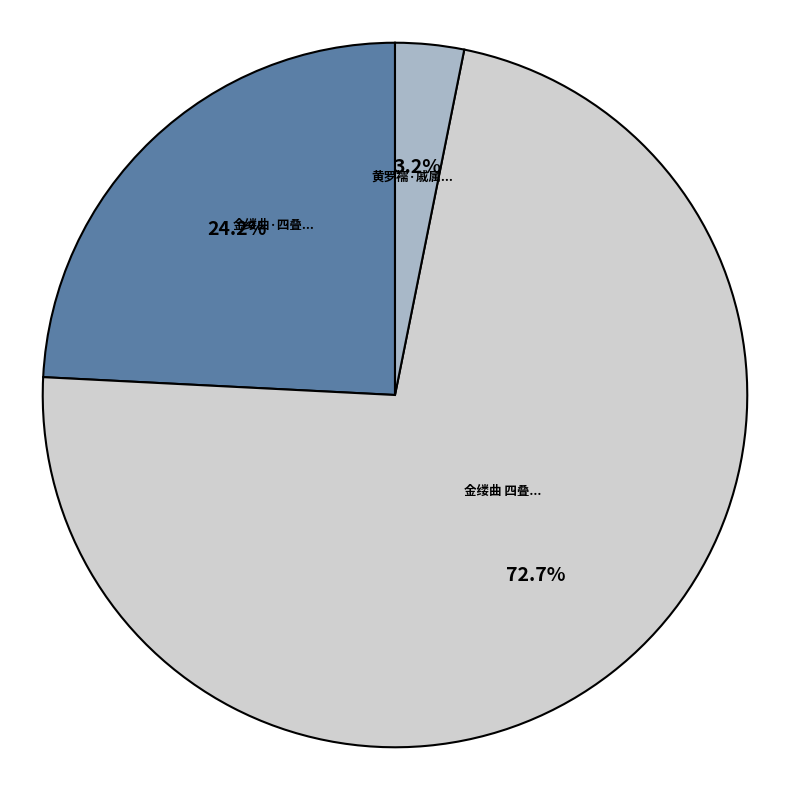

Does any single category account for the majority?

Yes